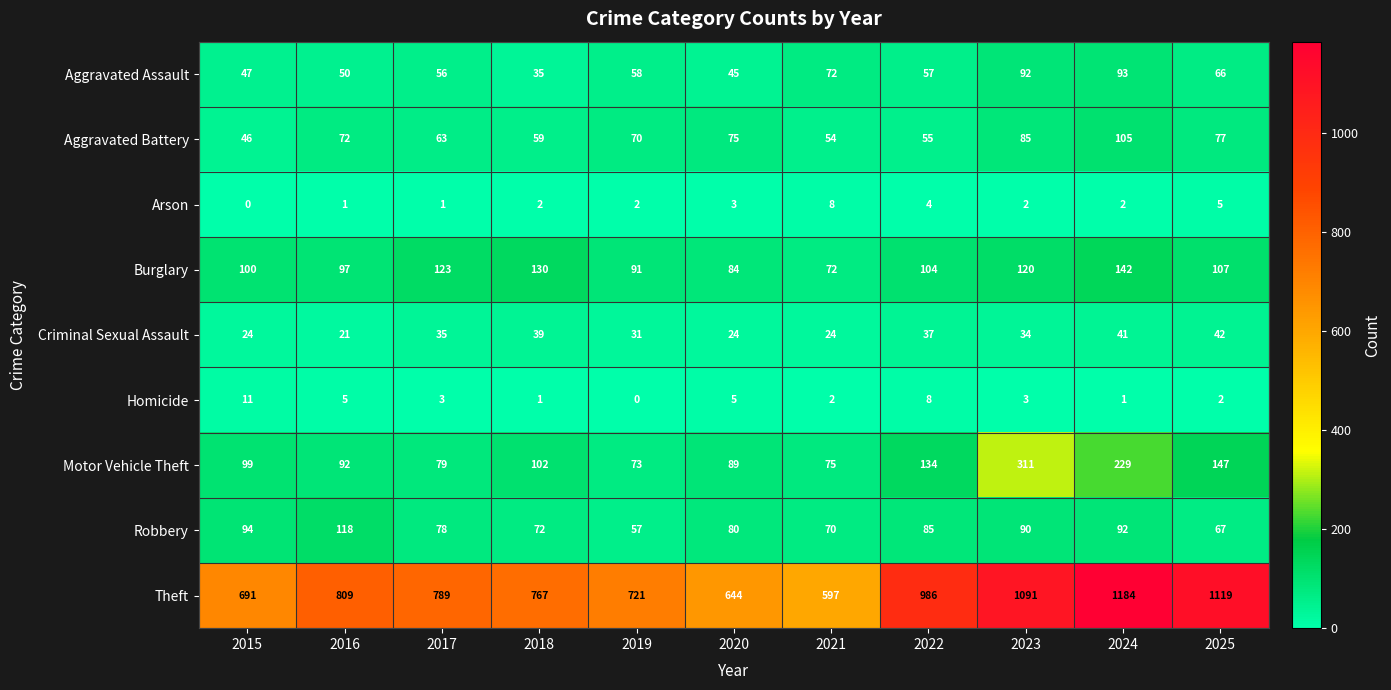

What is the difference between the second highest and minimum values in the Motor Vehicle Theft series?

156